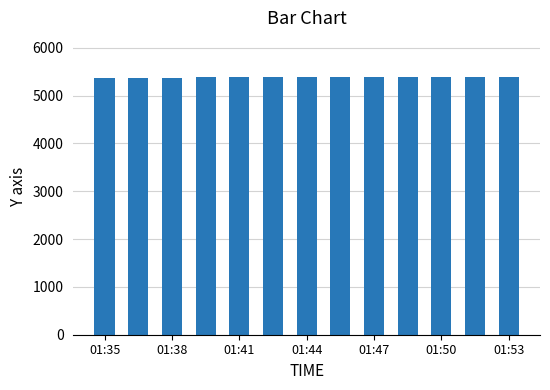

What is the minimum value shown in the chart?

5369